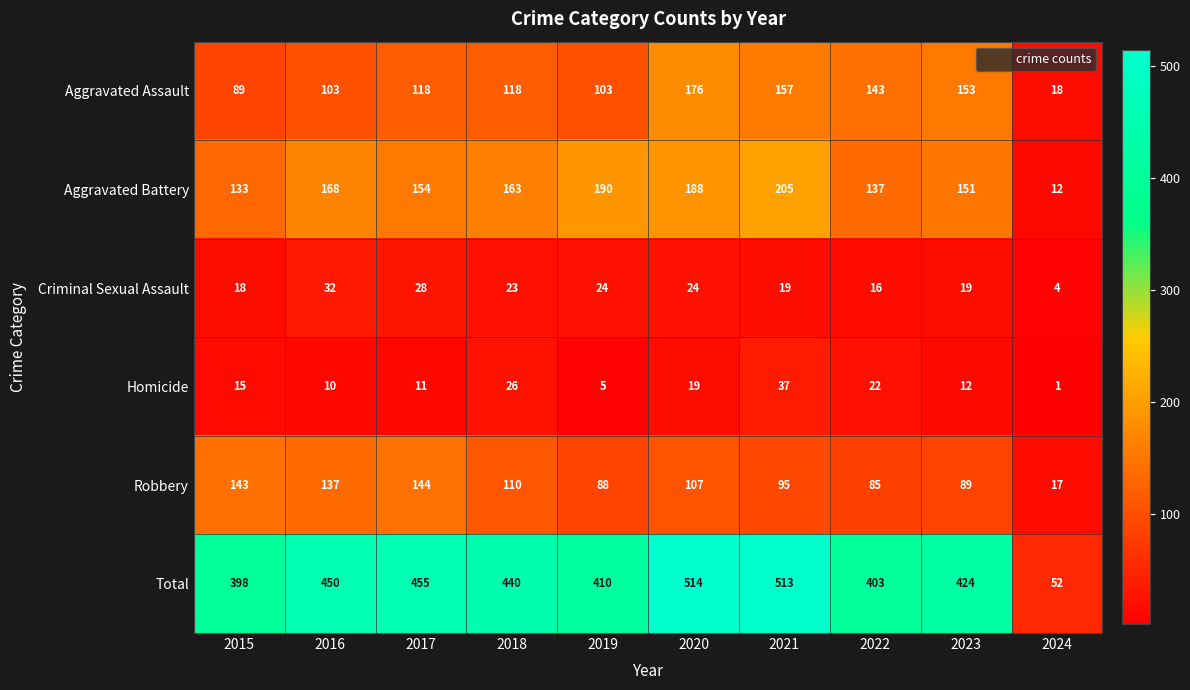

True or false: Aggravated Assault has a value of 159 at 2017.

False